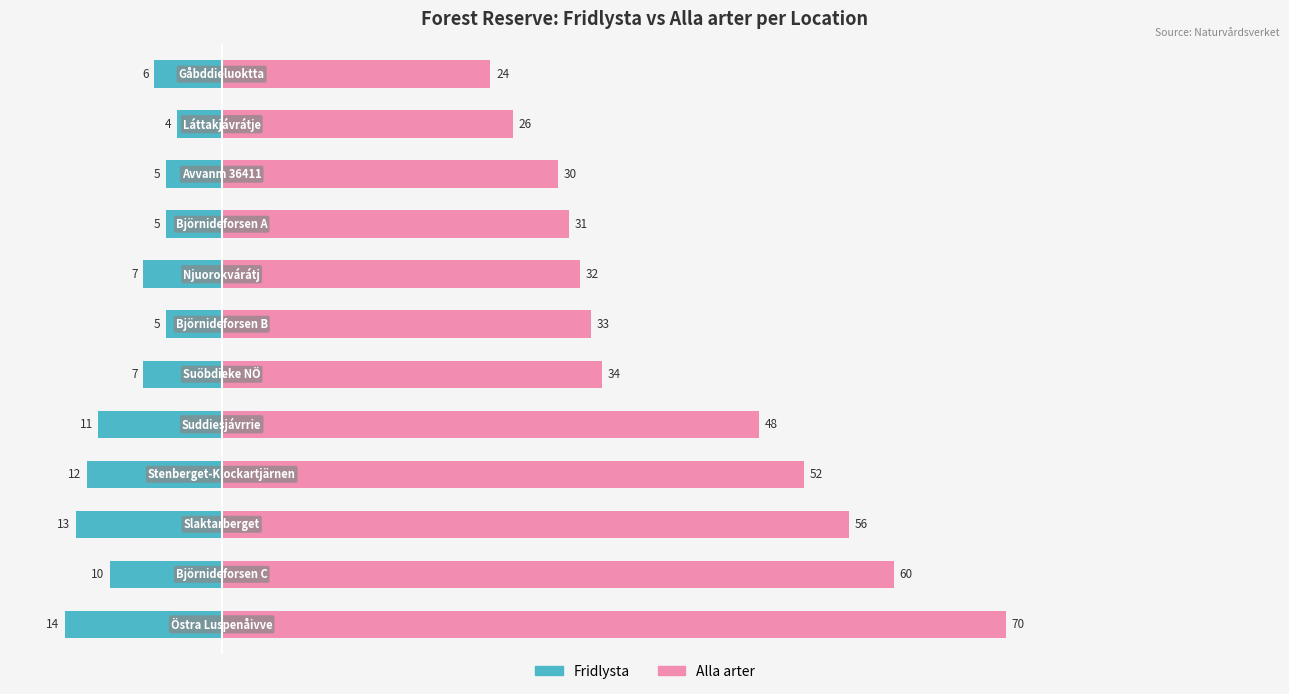

Where does the Fridlysta series first go above -7?

6